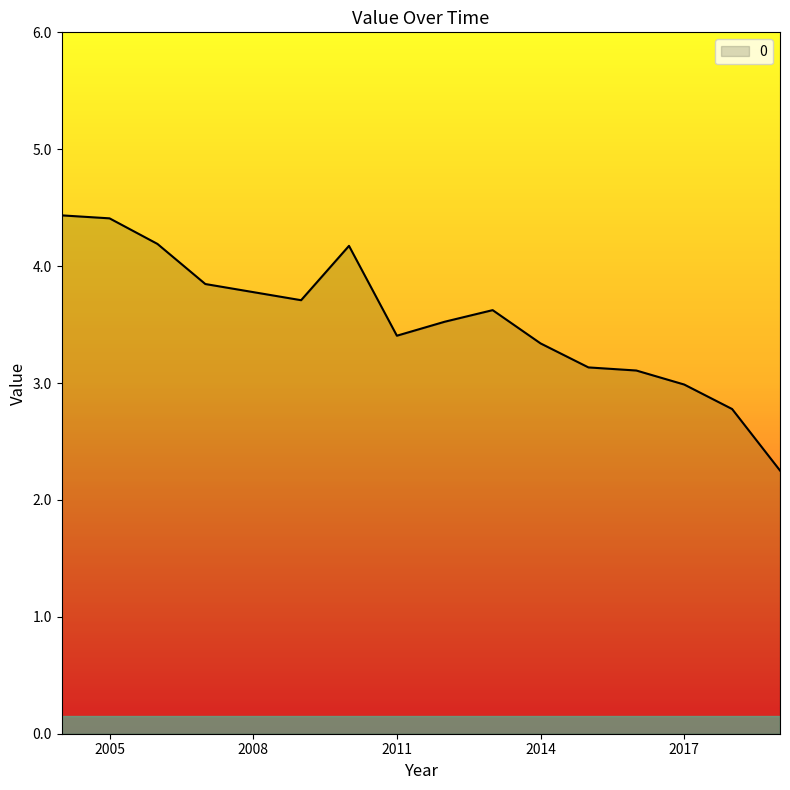

How many categories are shown in the chart?

15